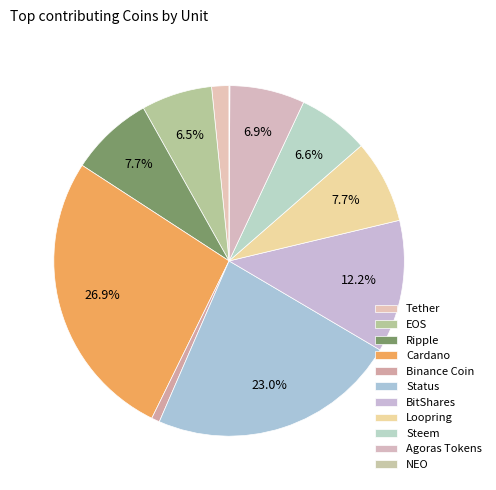

What percentage is the Ripple slice, to the nearest percent?

8%